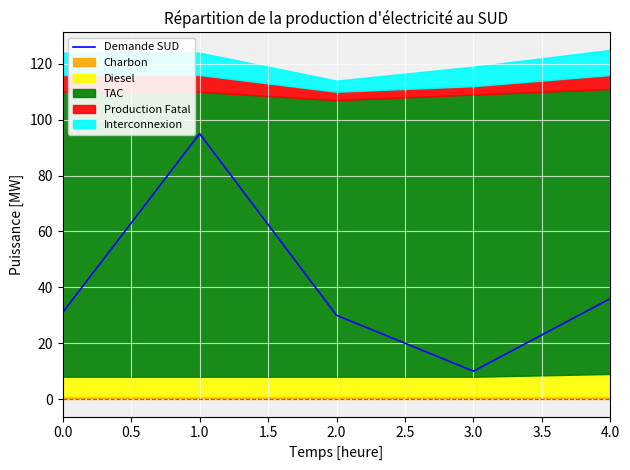

Is it true that Demande SUD equals 47 at 0.0?

False